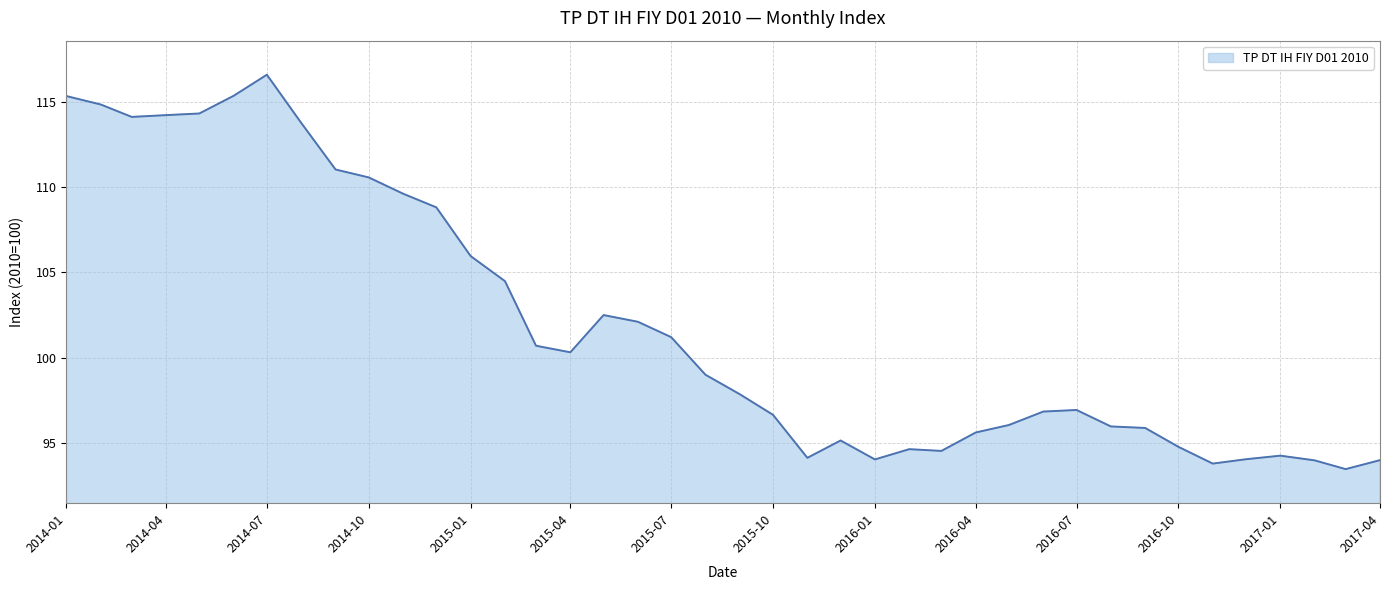

What is the minimum value shown in the chart?

93.5